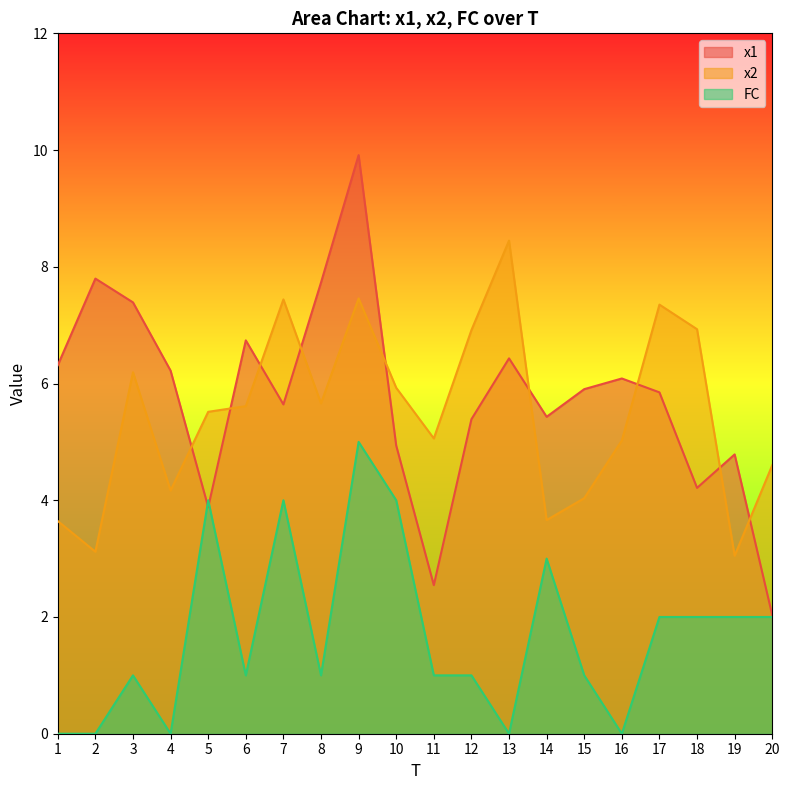

How many data points in FC are above 1?

9